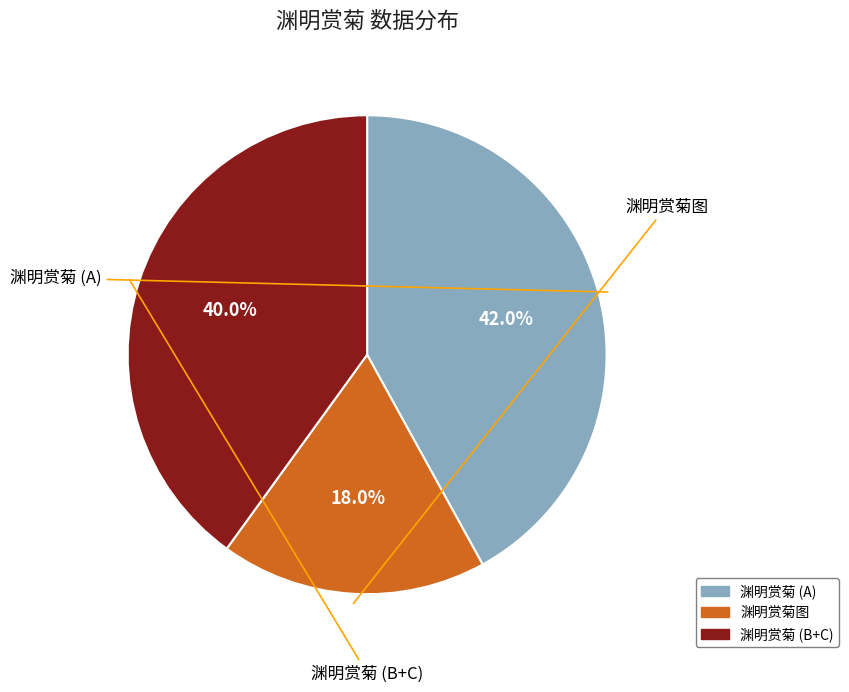

Is there a majority slice in this chart?

No